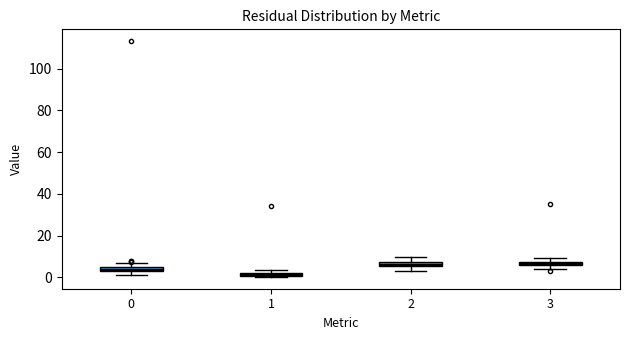

Where is the upper edge of the box at x = 0 on the y-axis? The values are not printed on the chart, so give them approximately, as read against the axis.

4